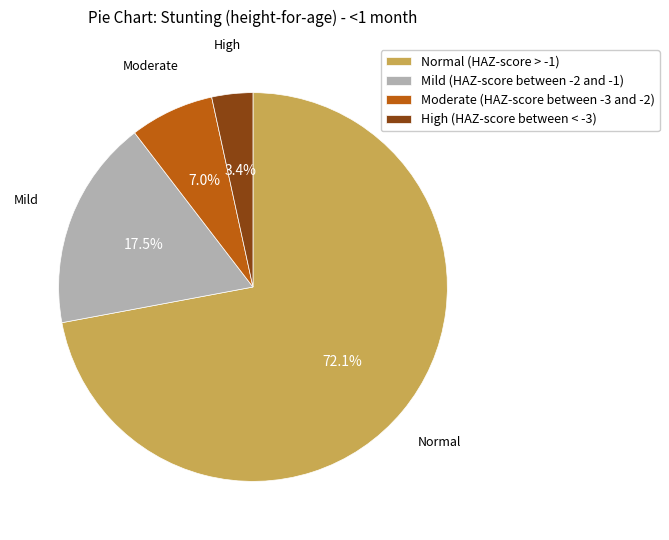

Rank the categories by value from highest to lowest.

Normal (HAZ-score > -1), Mild (HAZ-score between -2 and -1), Moderate (HAZ-score between -3 and -2), High (HAZ-score between < -3)